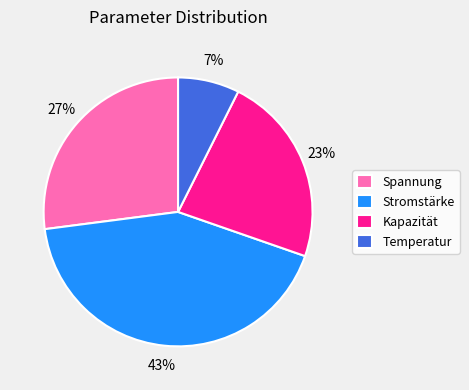

Is the sum of Temperatur and Kapazität greater than half?

No